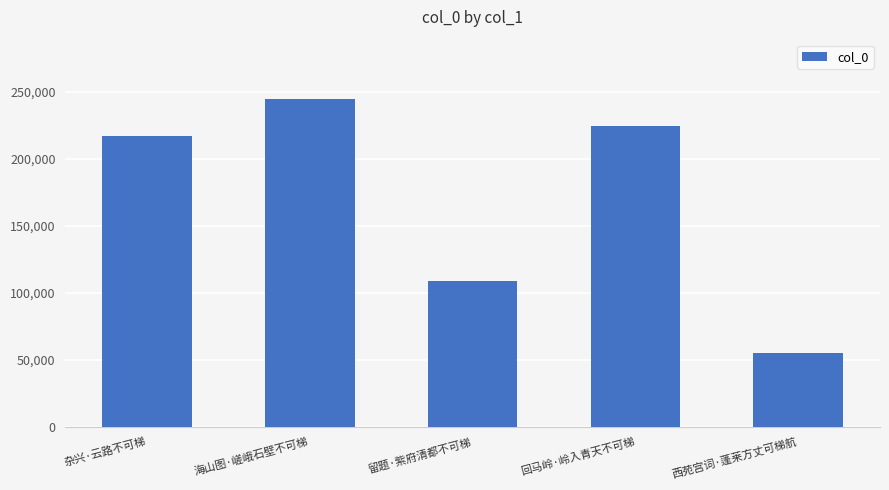

What is the sum of the values at 留题·紫府清都不可梯 and 海山图·嵯峨石壁不可梯?

353721